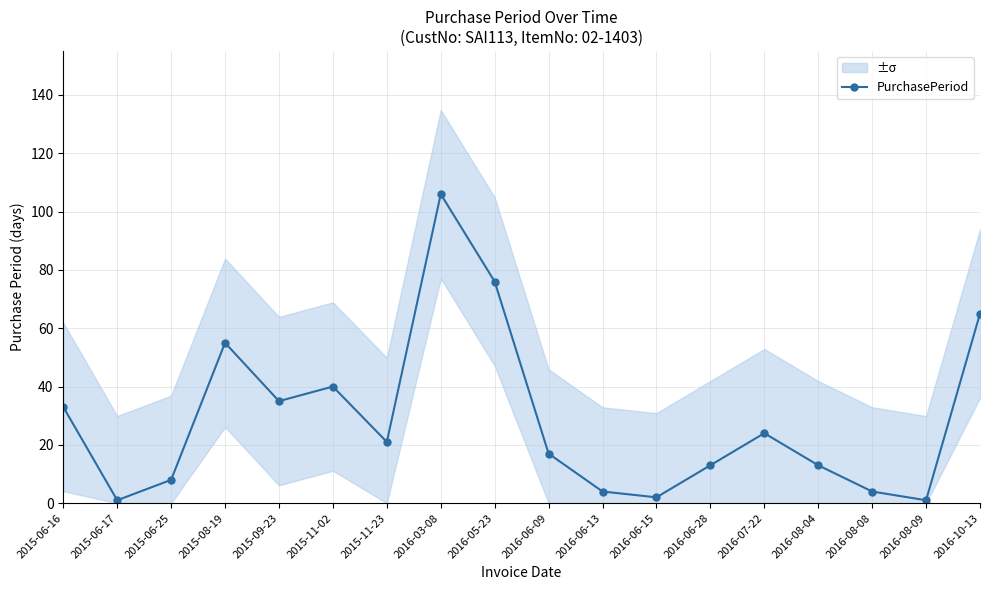

Which label corresponds to the largest value in the chart?

2016-03-08